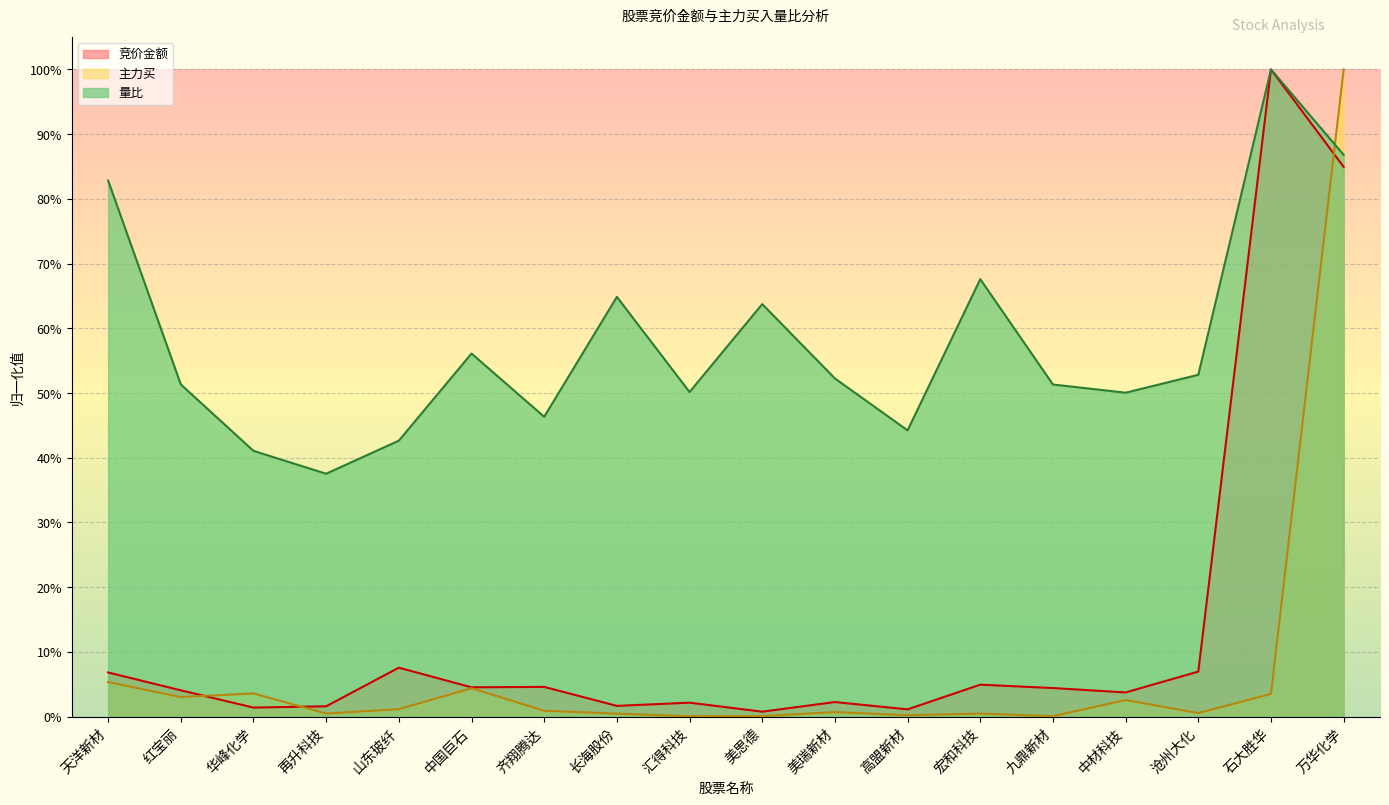

What is the difference between the highest and lowest values at 沧州大化?

0.5